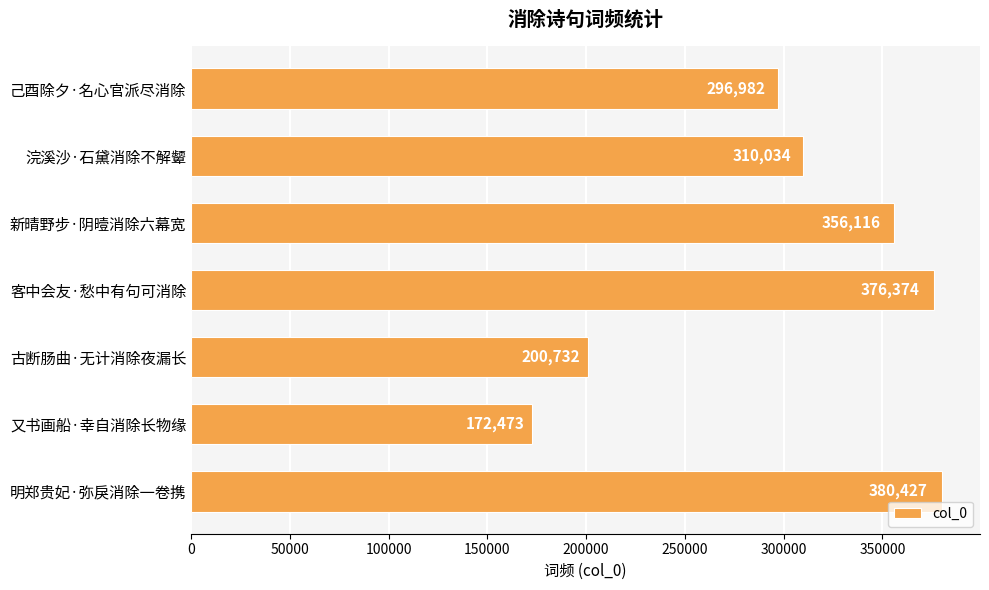

Where is the data nearest to the value 276450?

己酉除夕·名心官派尽消除